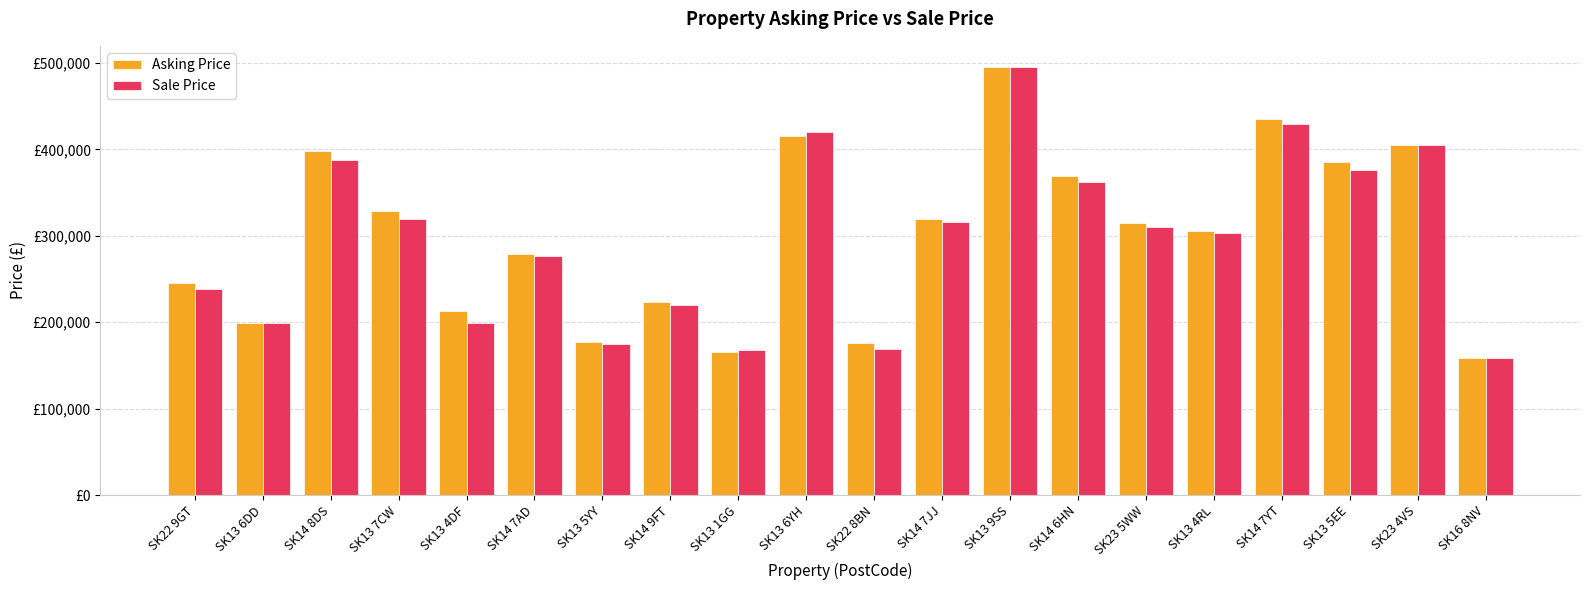

Which series changed the most between SK13 6DD and SK13 7CW?

Asking Price